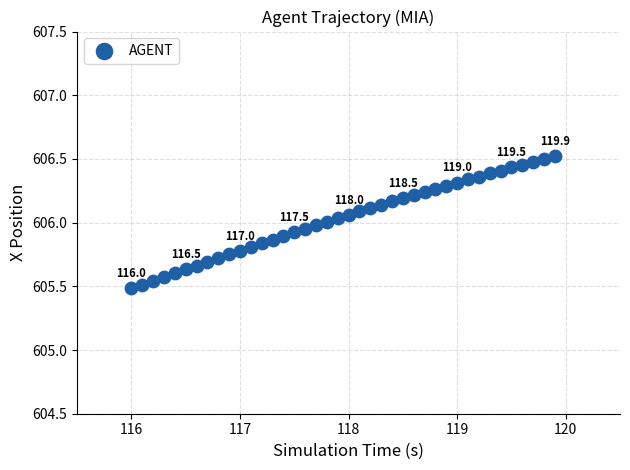

What is the range of Y values (max minus min)?

1.0